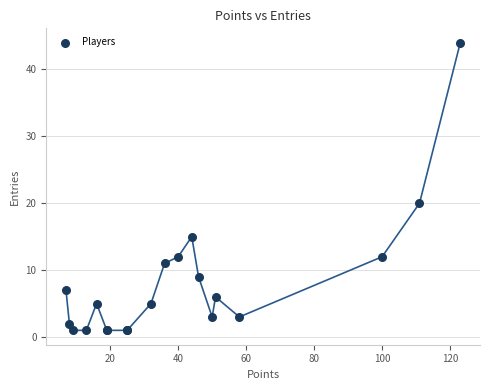

What Y value in the scatter plot is closest to 22?

20